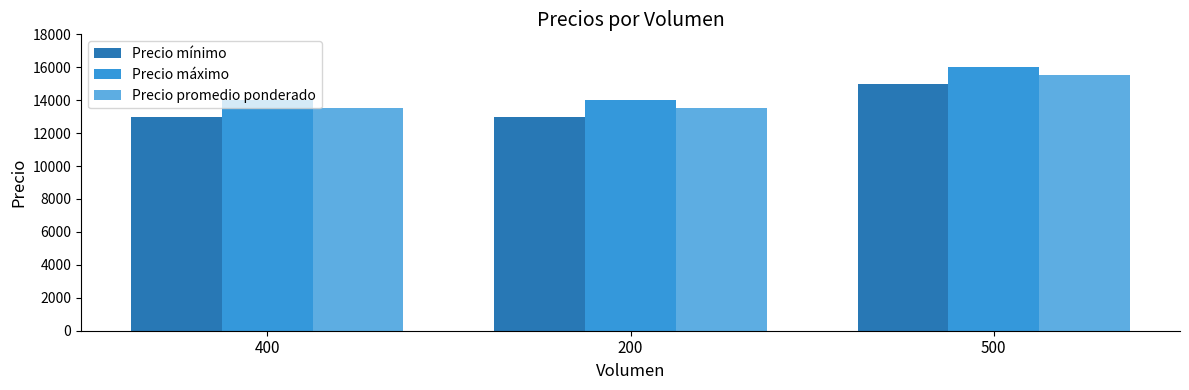

What is the difference between the highest and lowest values at 200?

1000